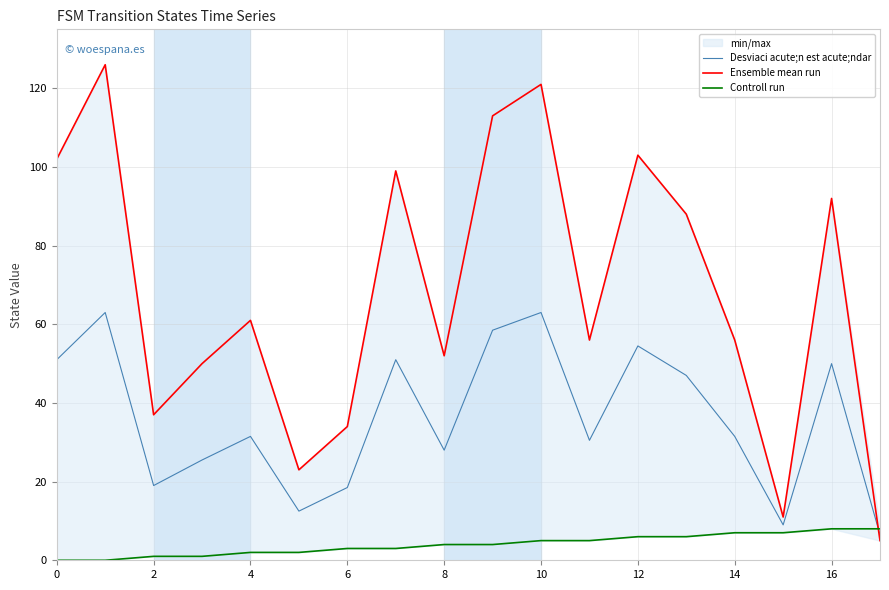

Is it true that Desviaci acute;n est acute;ndar equals 11.6 at 16?

False